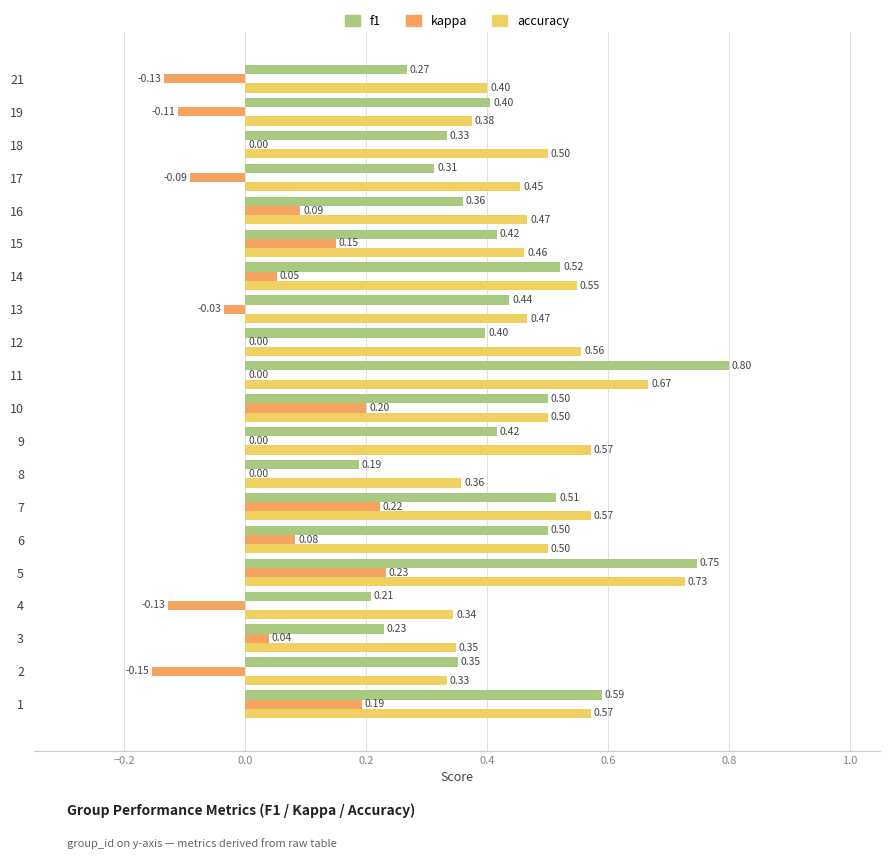

How many distinct data groups are displayed?

3